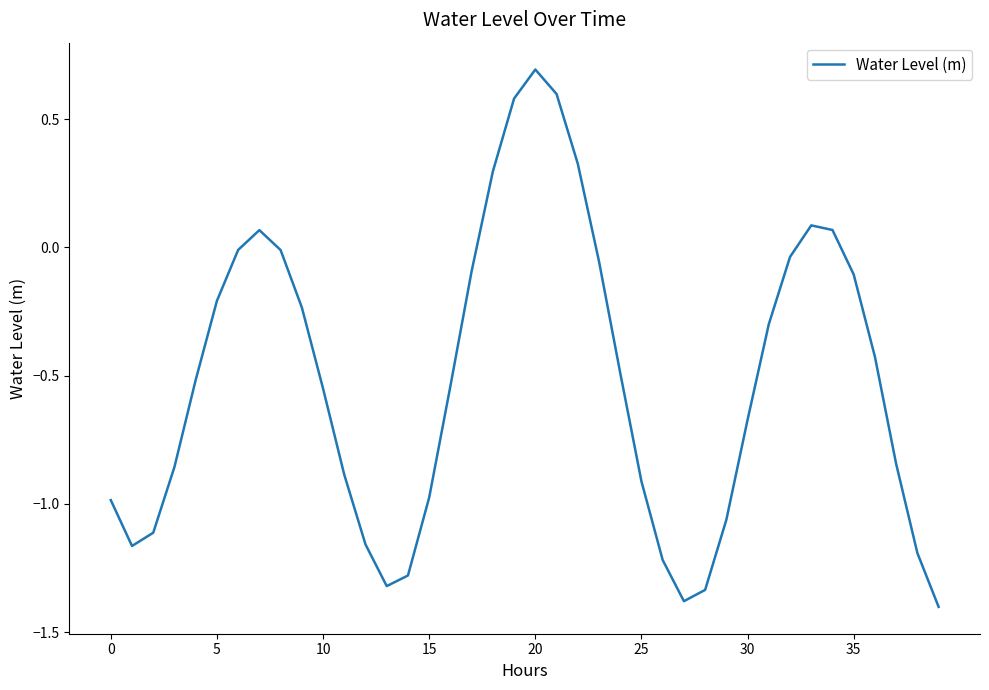

What is the greatest value displayed?

0.7